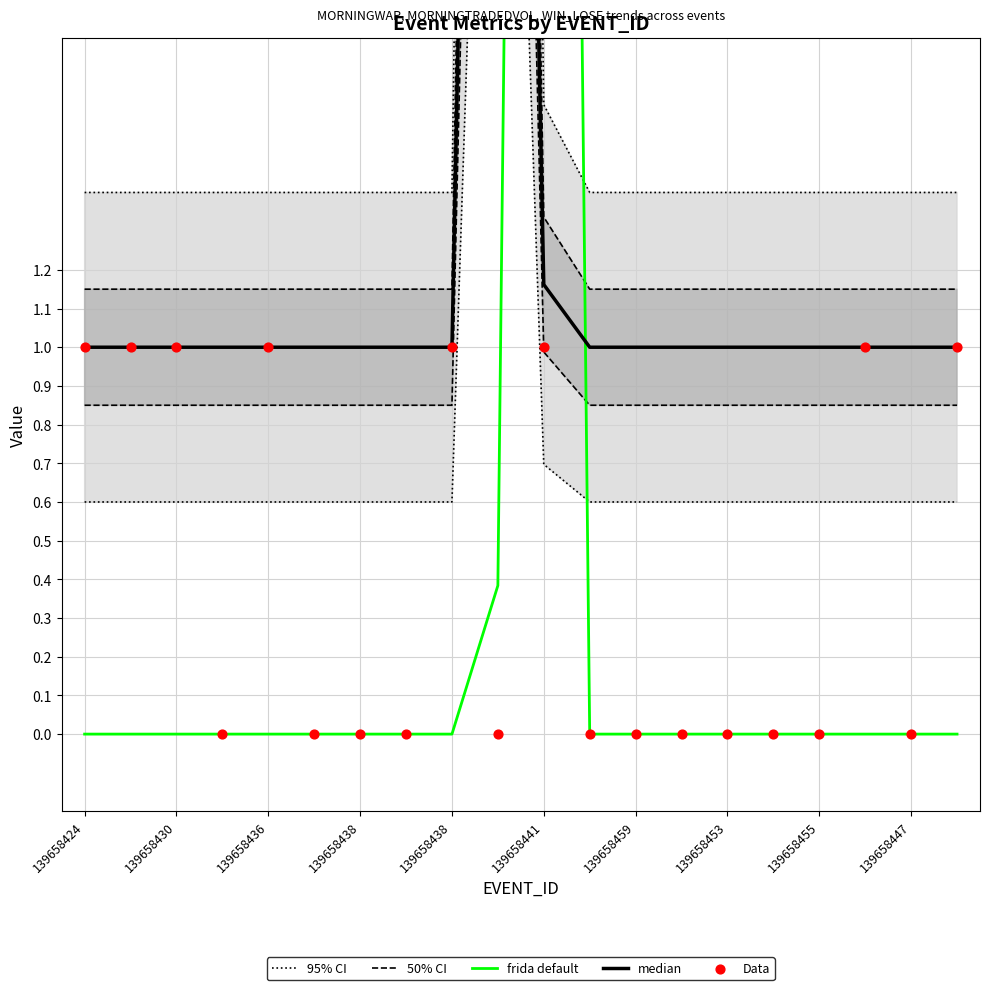

Which series has the largest total across all categories?

95% CI